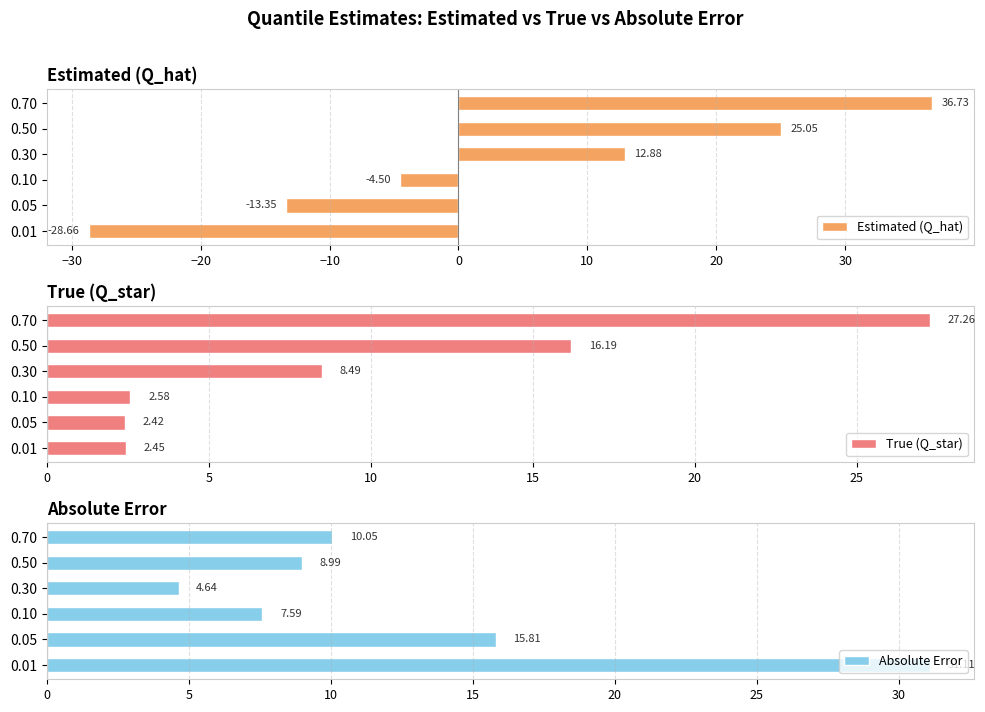

What are all the series names shown in the legend?

Estimated (Q_hat), True (Q_star), Absolute Error